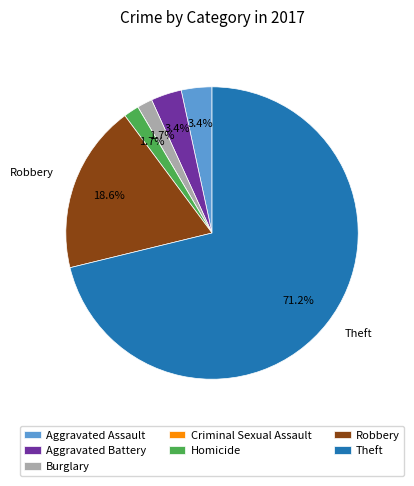

Between Aggravated Assault and Theft, which is larger?

Theft